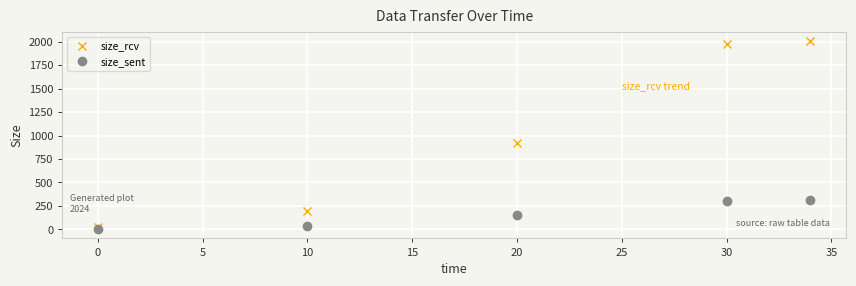

True or false: size_sent and size_rcv cross at least once.

False